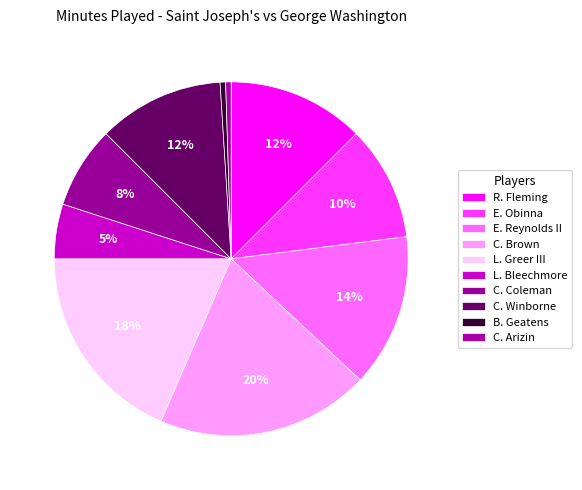

Combined, do C. Brown and C. Coleman account for over 50%?

No